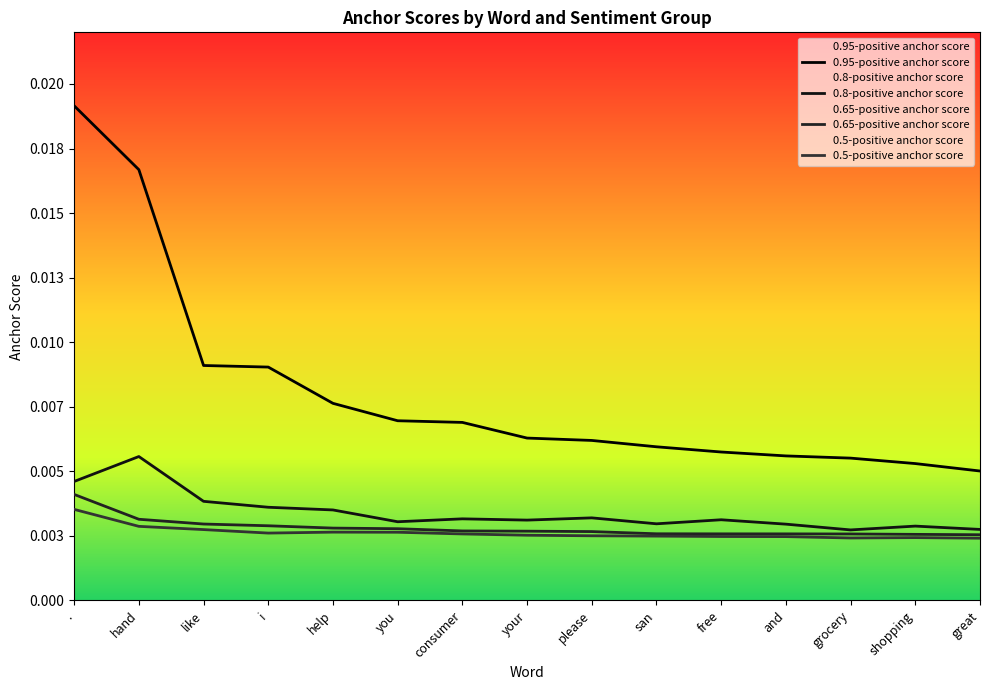

Count the 0.5-positive anchor score values in the range 0 to 1.

15